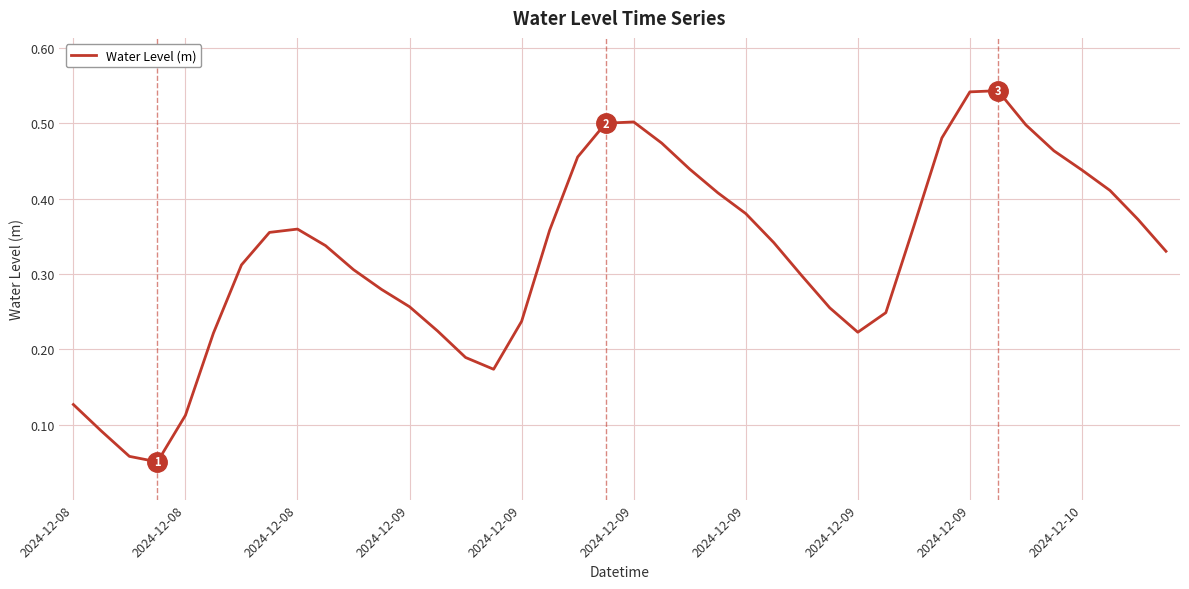

Does the chart have visible grid lines?

Yes